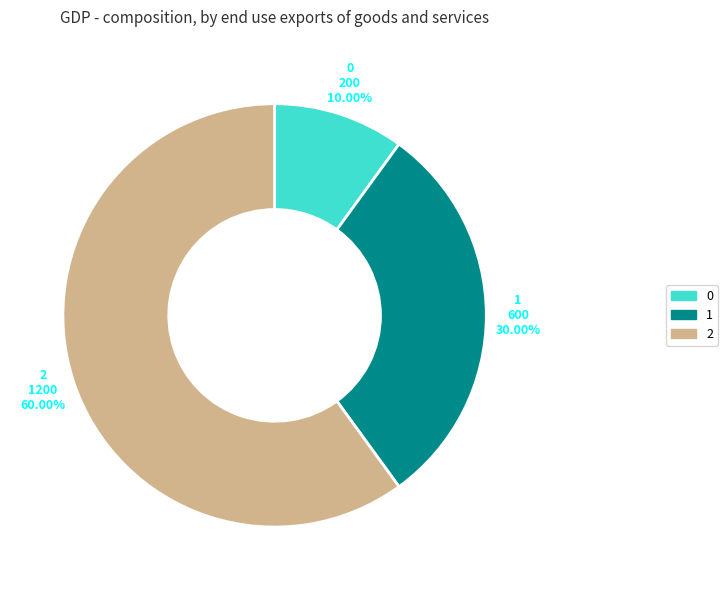

How many slices are in this pie chart?

3